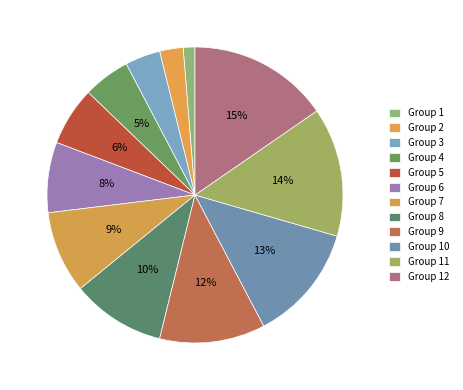

How many slices are in this pie chart?

12